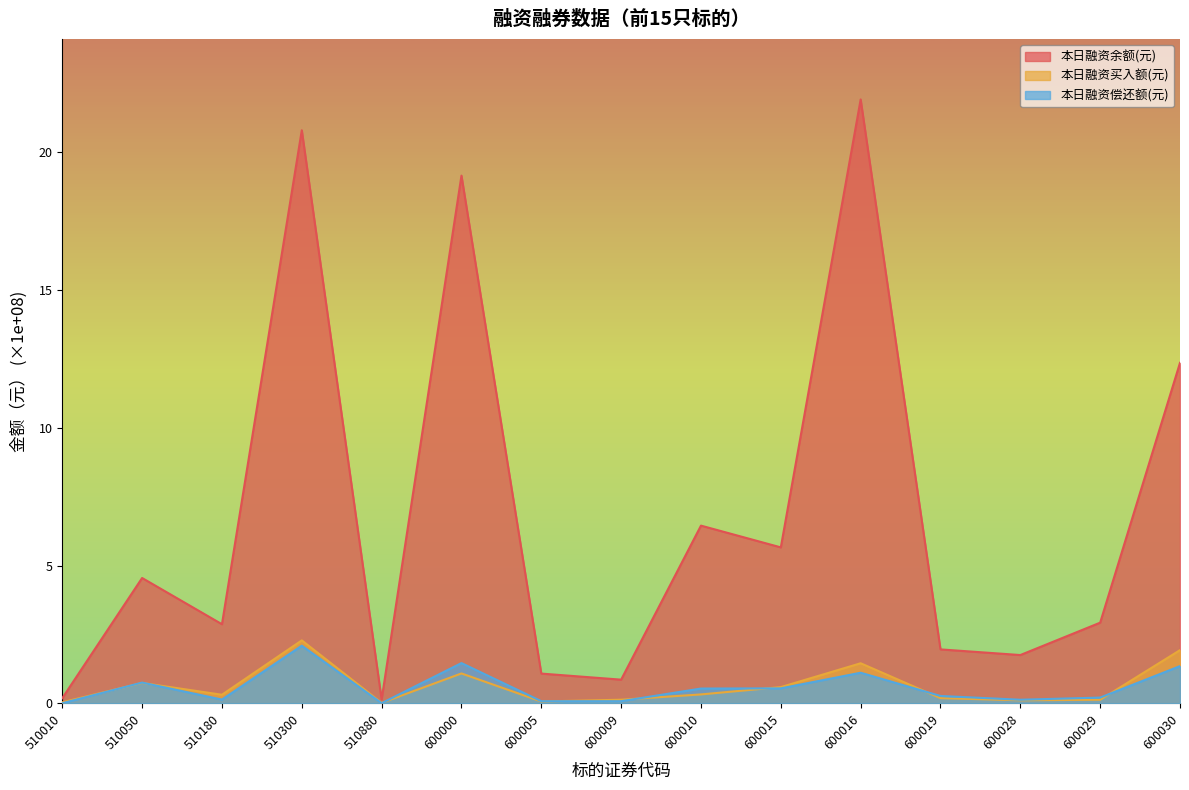

Which series ends up on top after the final intersection of 本日融资偿还额(元) and 本日融资买入额(元)?

本日融资买入额(元)